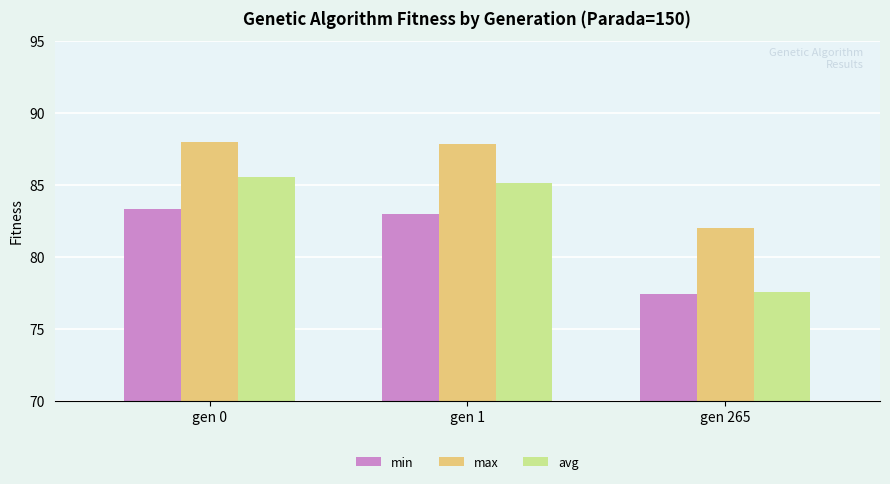

What are all the series names shown in the legend?

min, max, avg